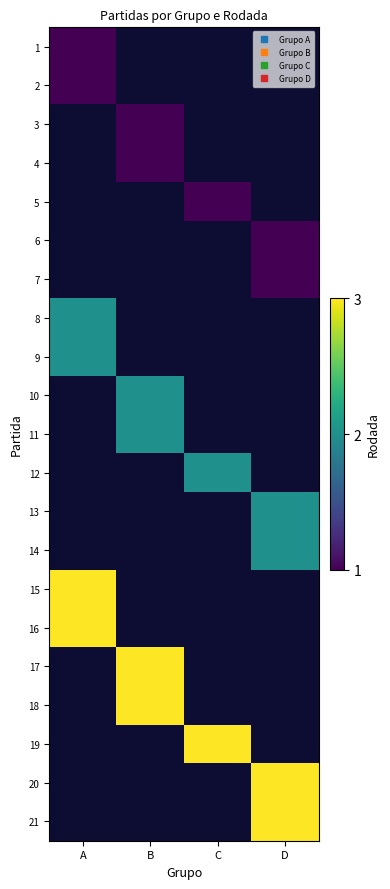

Which label corresponds to the largest value in the chart?

A